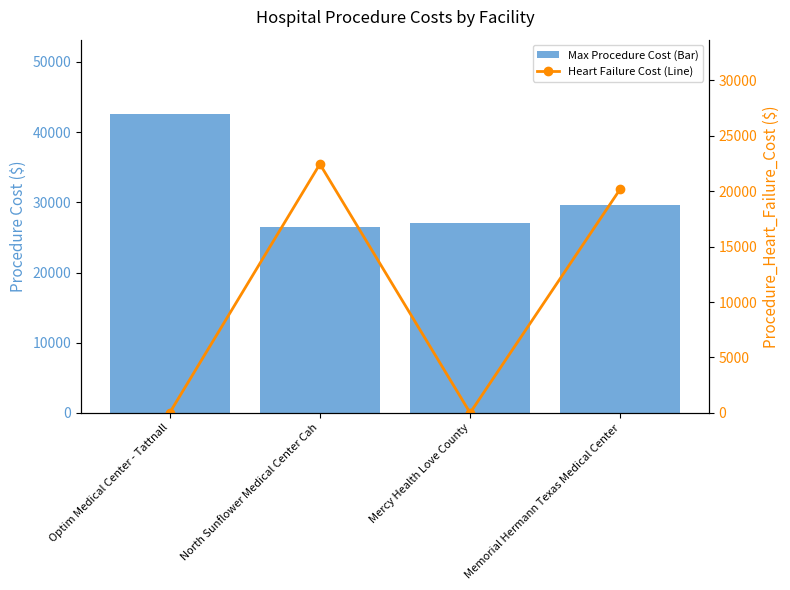

The value of Max Procedure Cost (Bar) at Memorial Hermann Texas Medical Center is 29670. True or false?

True